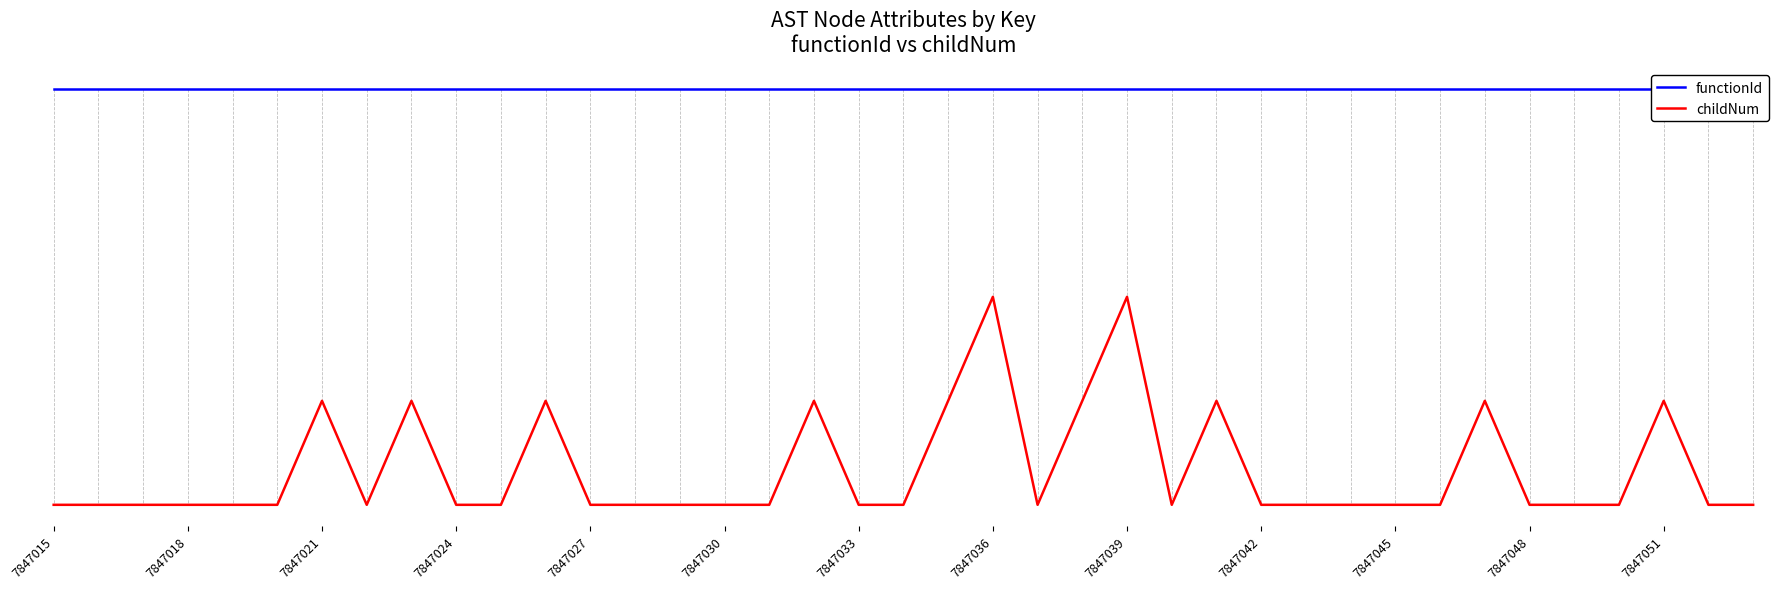

True or false: functionId and childNum intersect in this chart.

False